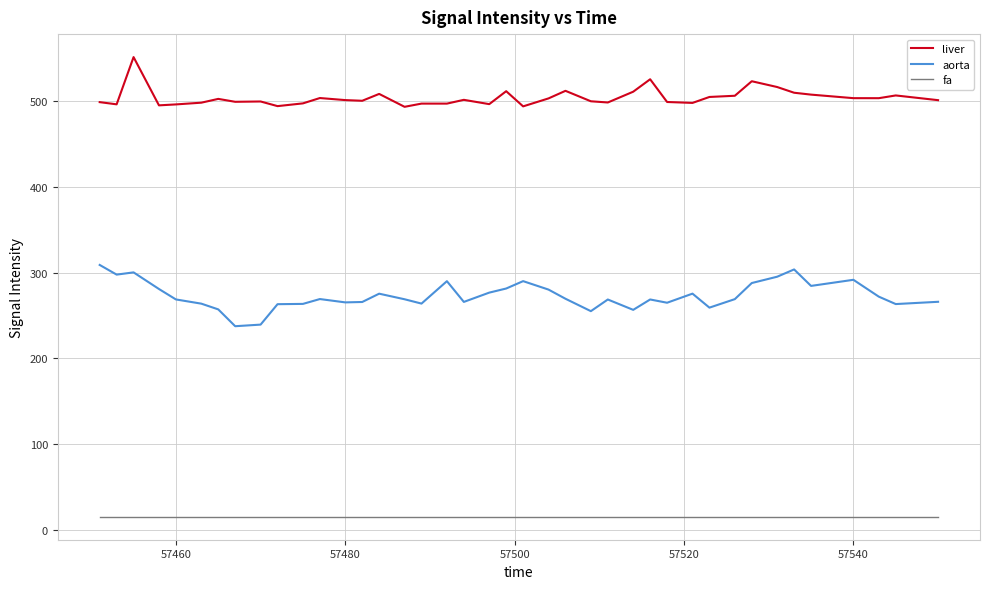

What is the smallest value displayed?

15.0